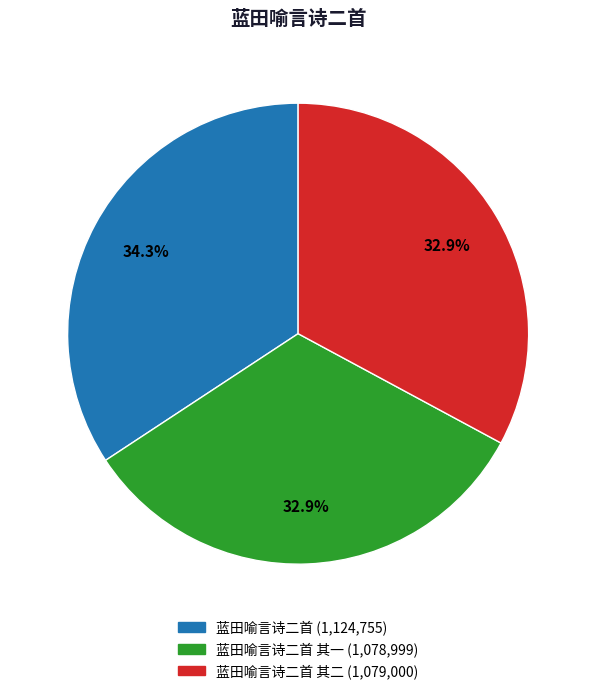

Is there a majority slice in this chart?

No